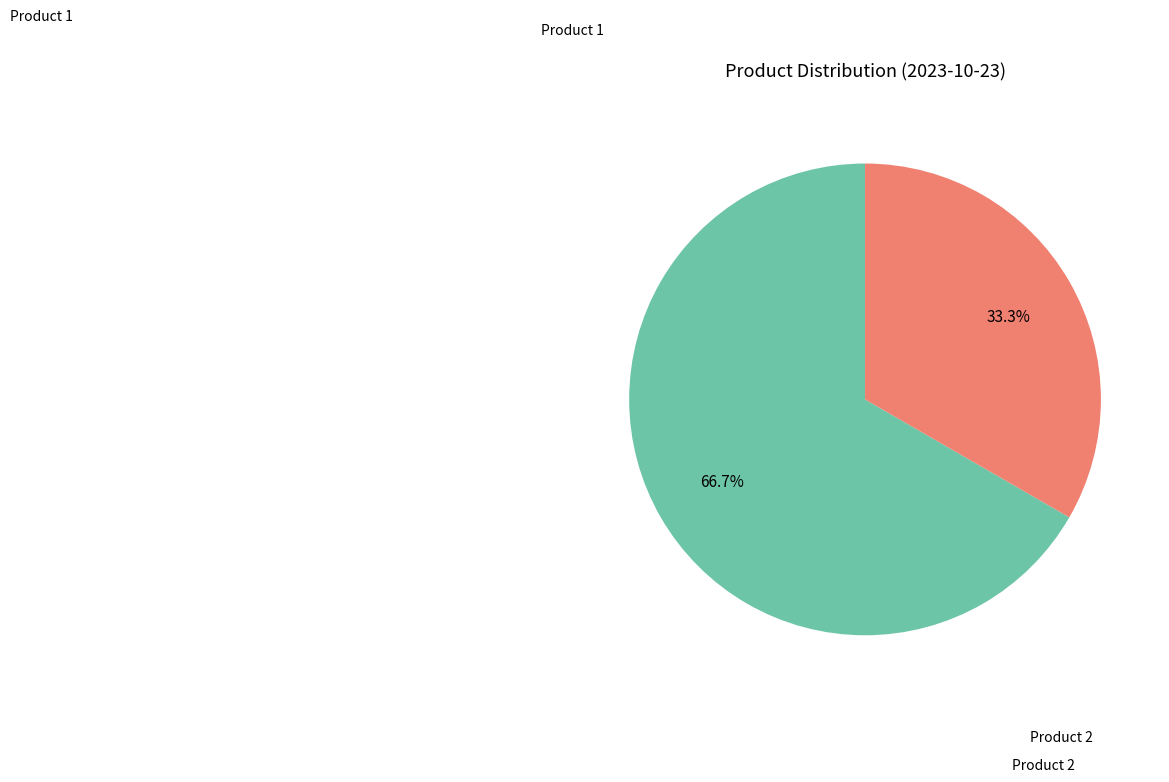

How many slices are in this pie chart?

2